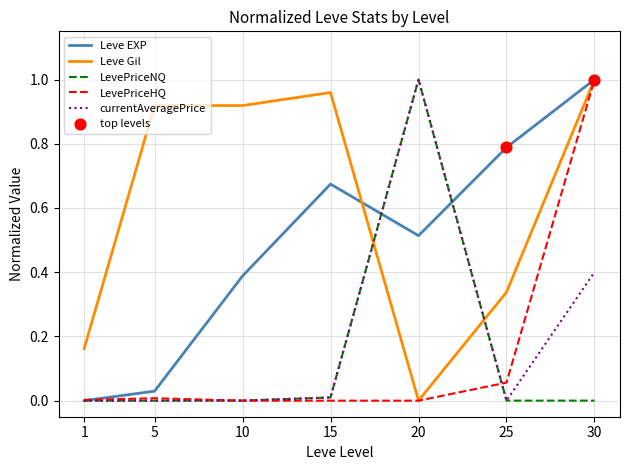

Which series has the largest total across all categories?

Leve Gil